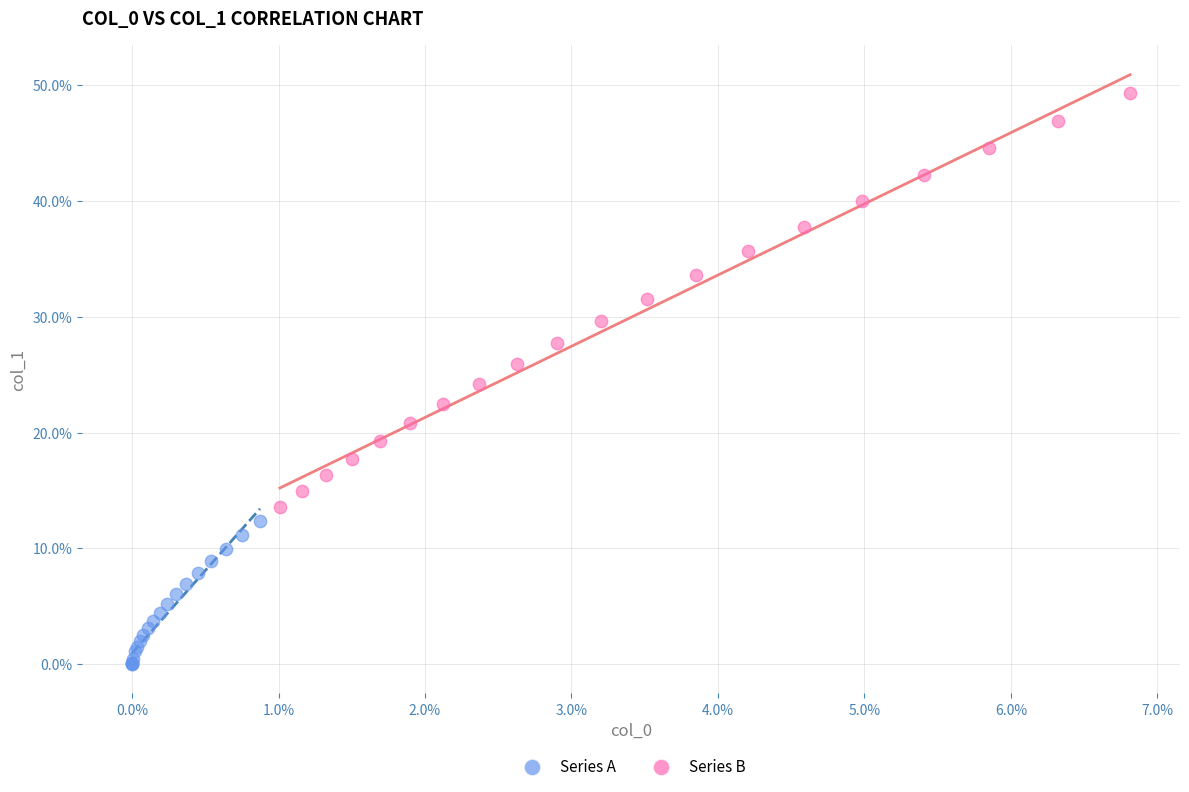

Which series contains the highest Y value?

Series B